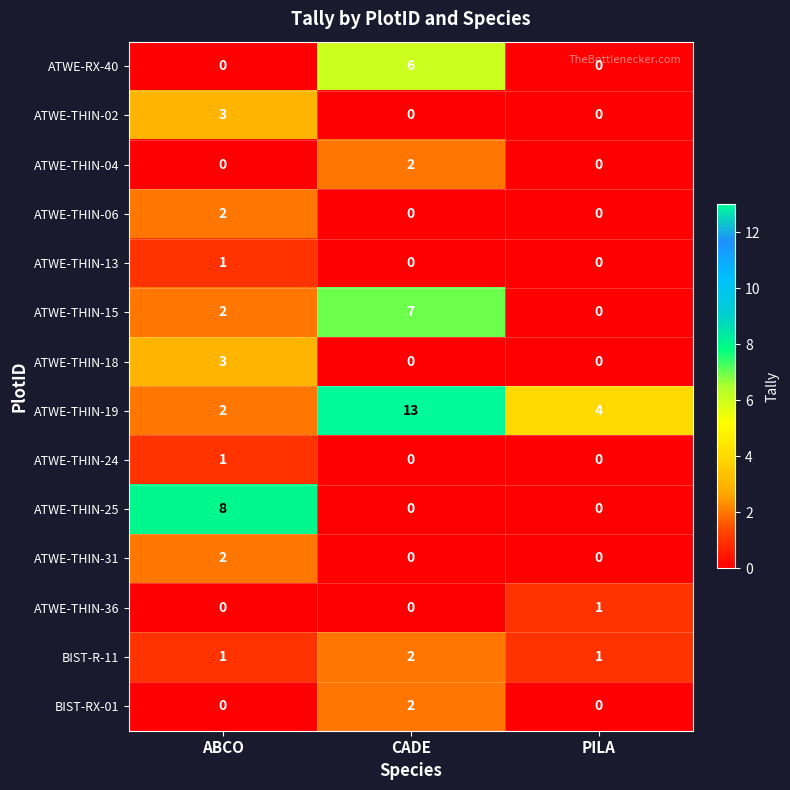

How many positive values does the ATWE-THIN-15 series have?

2